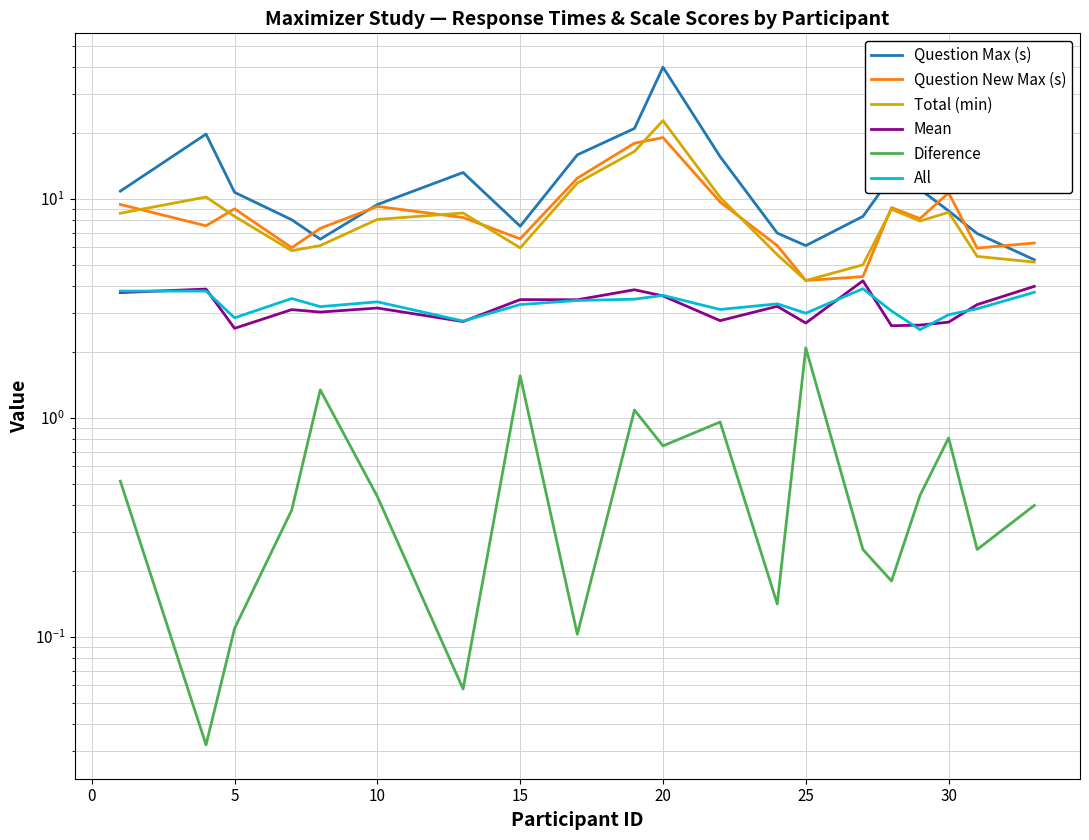

How many interior local peaks does the Question Max (s) series have?

4